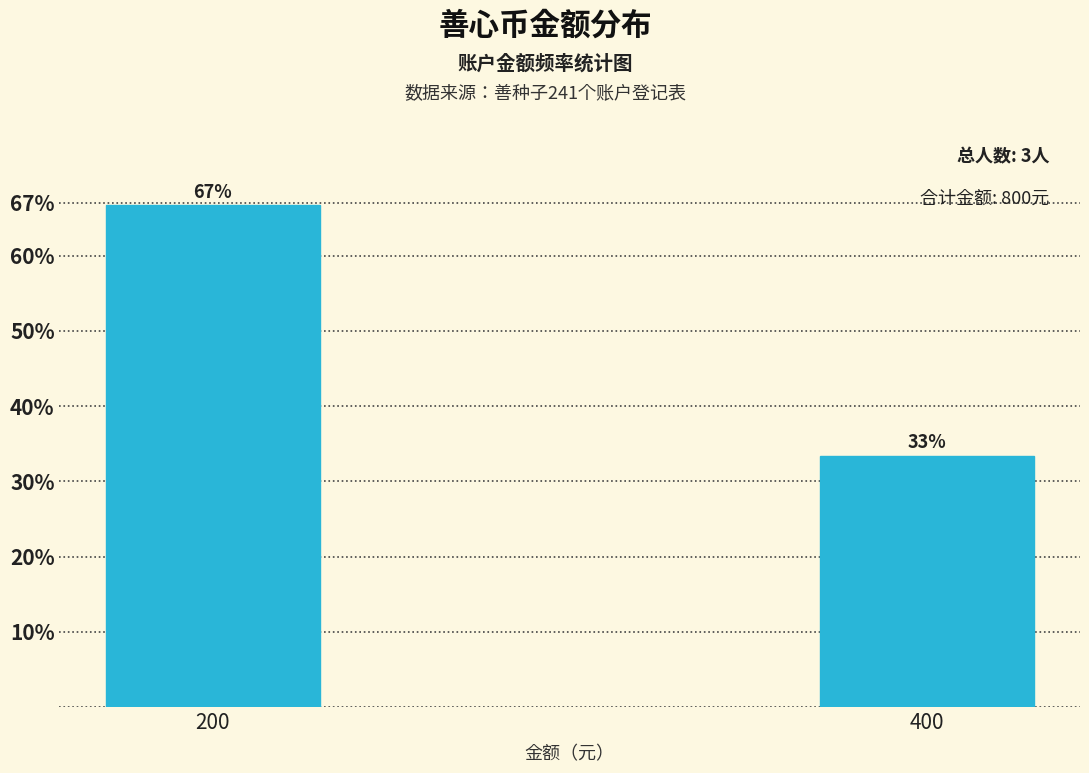

What is the value of the 2nd bar from the left?

33.3